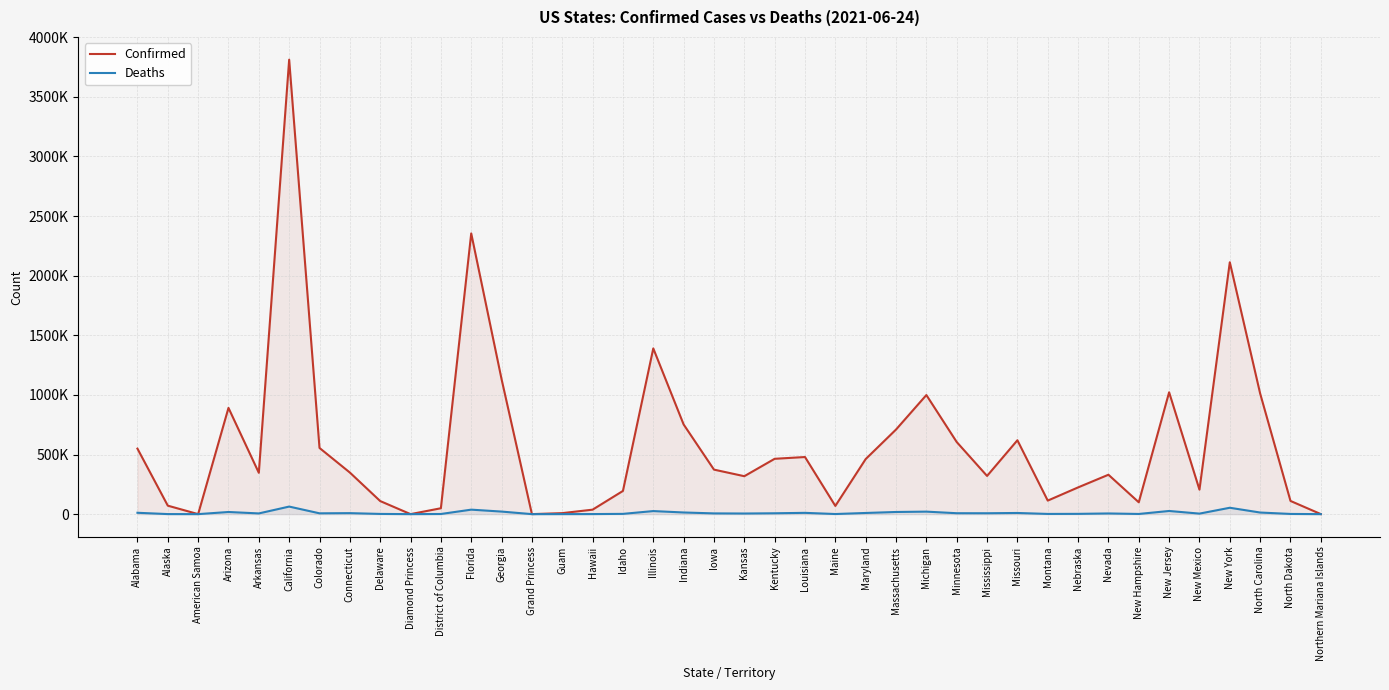

True or false: Deaths and Confirmed intersect in this chart.

False